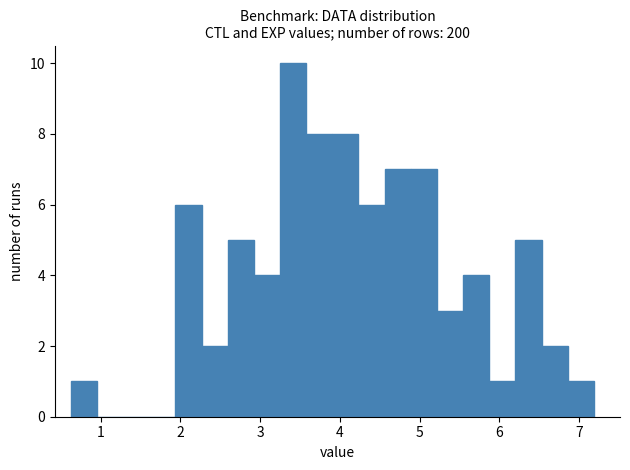

Read against the x-axis, roughly where is the centre of the tallest bar?

3.4